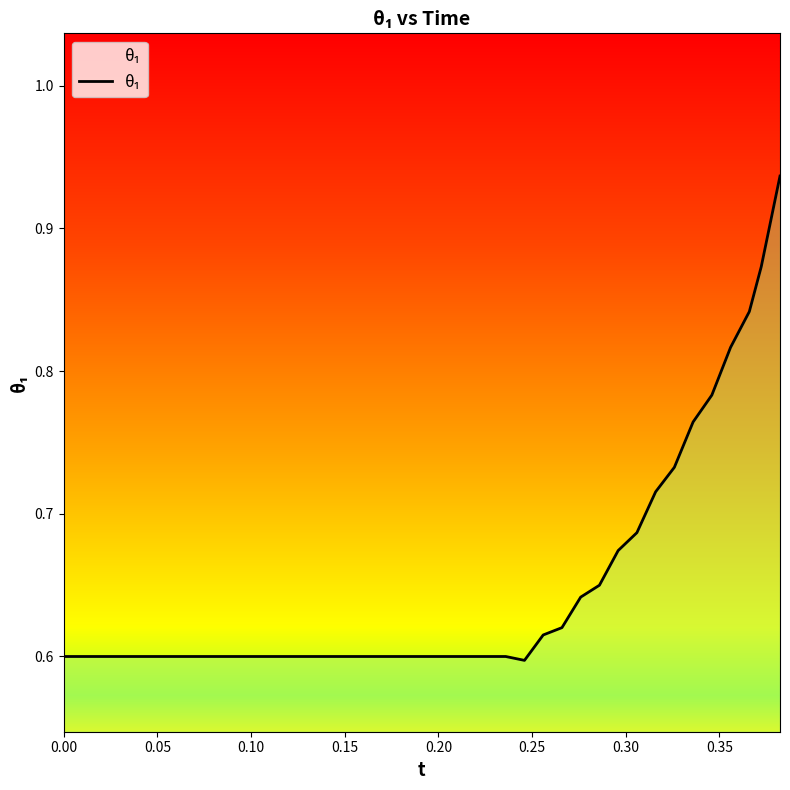

What is the difference between the second highest and second lowest values?

0.3